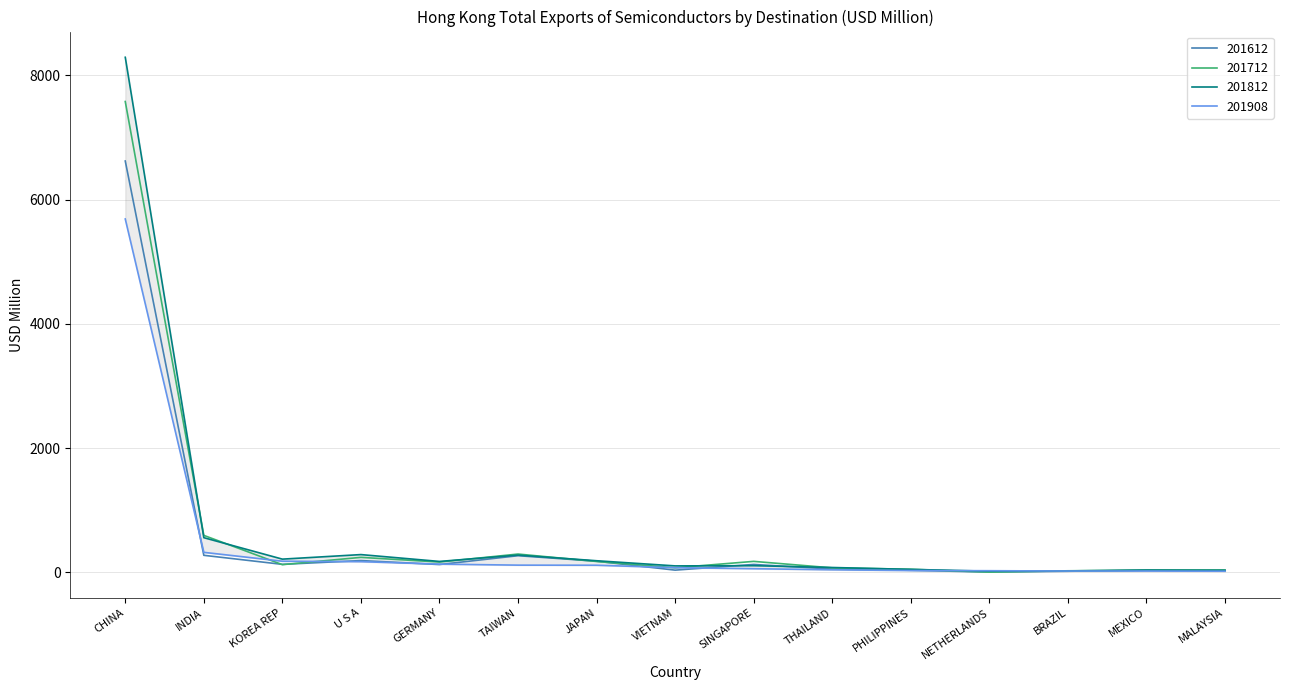

What is the difference between the second highest and second lowest values in the 201812 series?

535.1